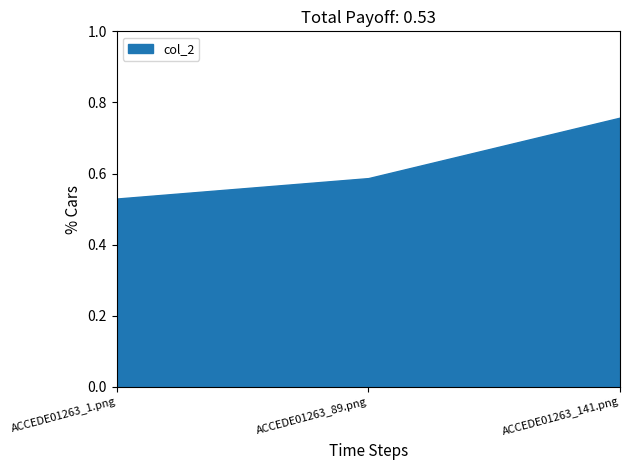

What is the smallest value displayed?

0.5